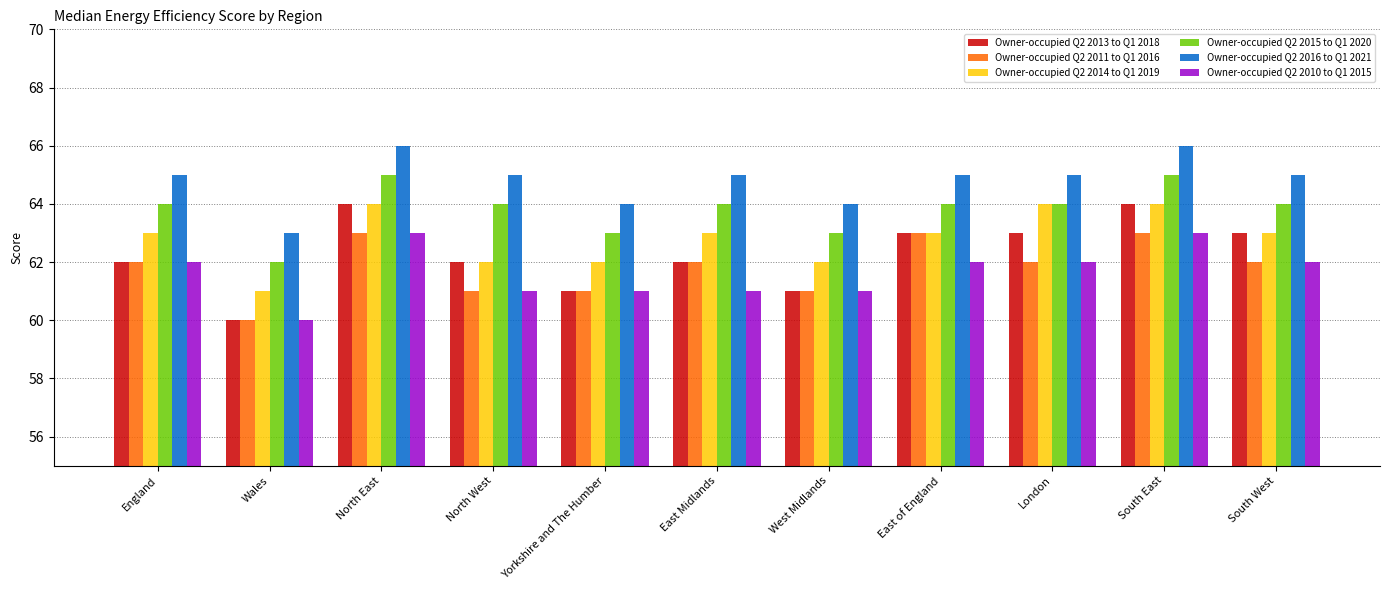

Count the number of categories in the chart.

11